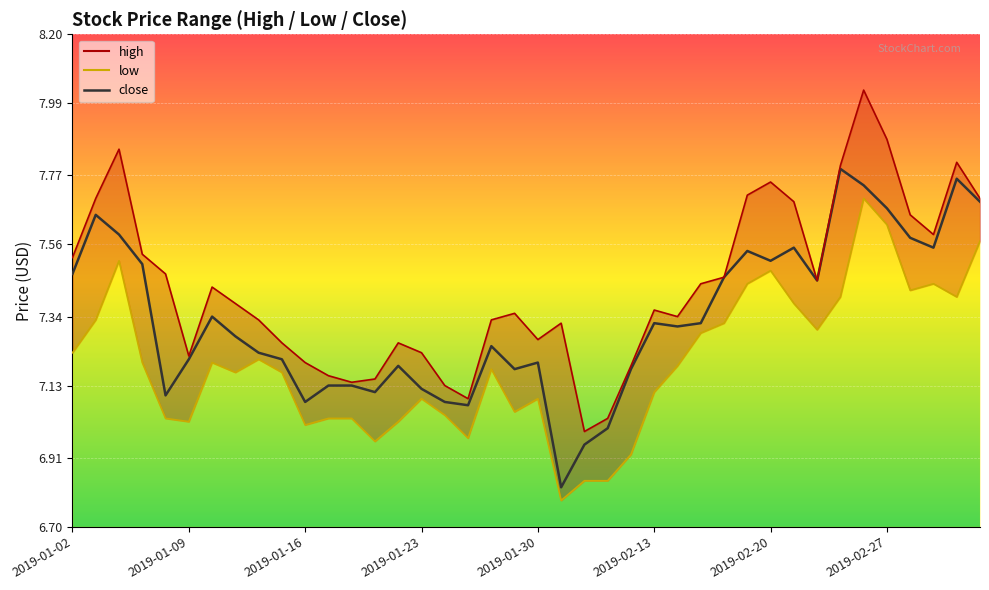

What is the difference between the second highest and second lowest values in the low series?

0.8